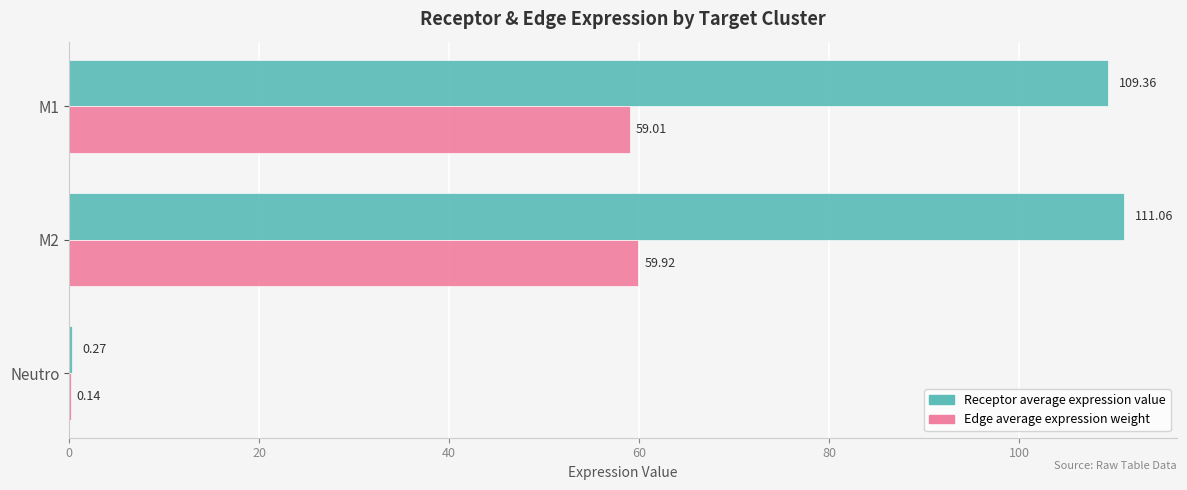

What is the average value of the Edge average expression weight series?

39.7